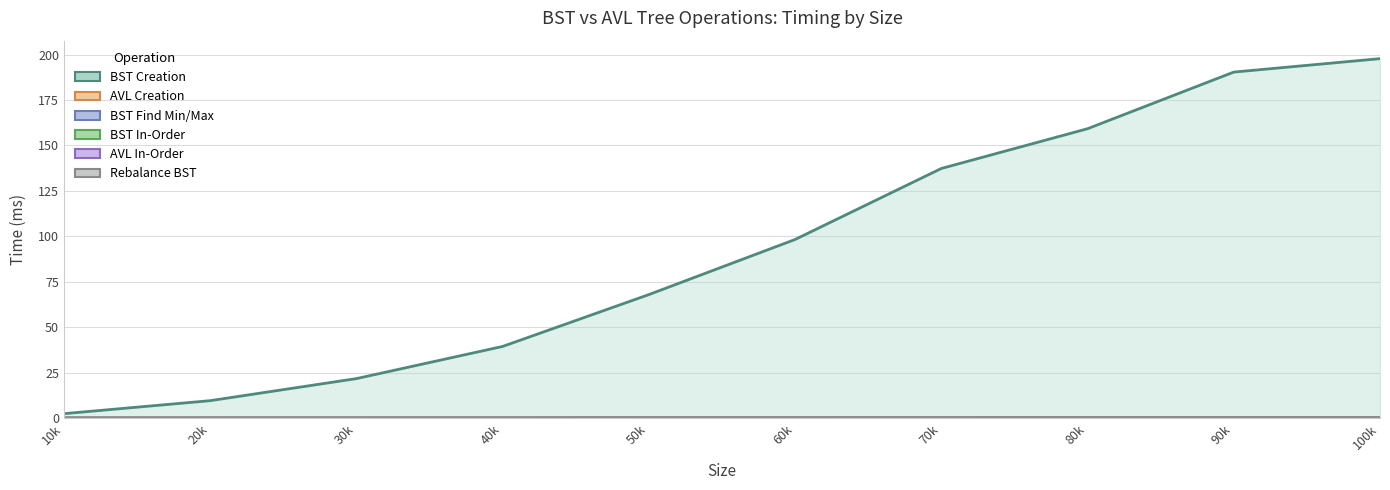

Reading left to right, extract all data points from this chart.

BST Creation: 2.5	9.6	21.7	39.4	68.0	98.3	137.3	159.2	190.4	197.8
AVL Creation: 0.0	0.0	0.1	0.1	0.1	0.1	0.2	0.2	0.2	0.2
BST Find Min/Max: 0.0	0.0	0.0	0.0	0.0	0.0	0.0	0.0	0.0	0.0
BST In-Order: 0.0	0.0	0.0	0.0	0.0	0.0	0.0	0.0	0.0	0.0
AVL In-Order: 0.0	0.0	0.0	0.0	0.0	0.0	0.0	0.0	0.0	0.0
Rebalance BST: 0.0	0.0	0.1	0.1	0.1	0.2	0.2	0.2	0.2	0.2